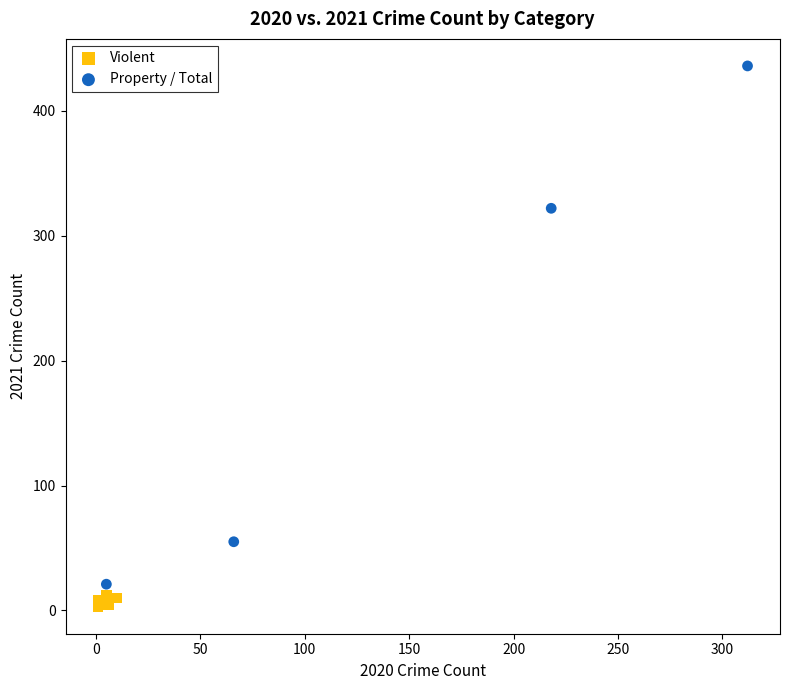

Which series reaches the maximum Y coordinate?

Property / Total